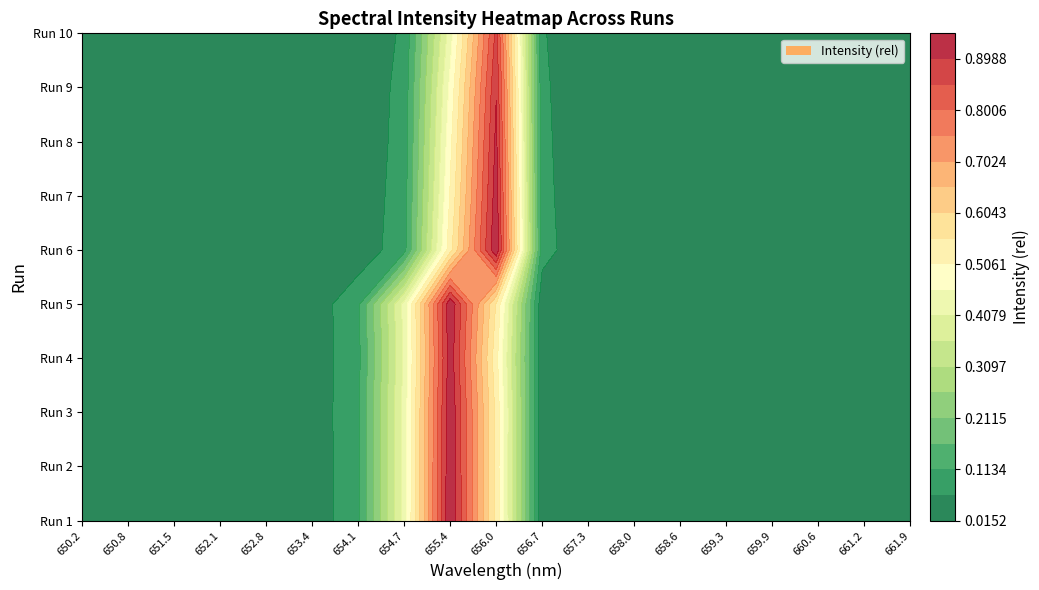

At 0, list the series in order from largest to smallest.

Run 6, Run 7, Run 10, Run 5, Run 1, Run 8, Run 3, Run 9, Run 2, Run 4